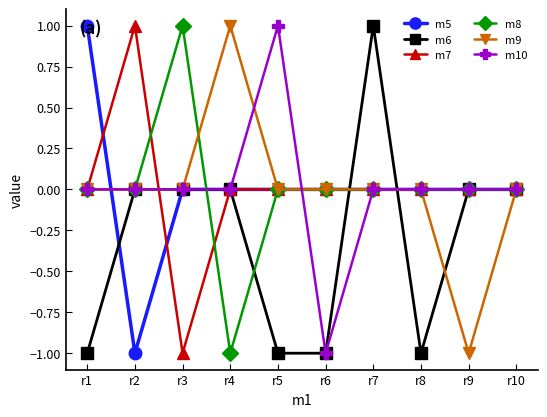

Is it true that m6 equals 1 at r7?

True